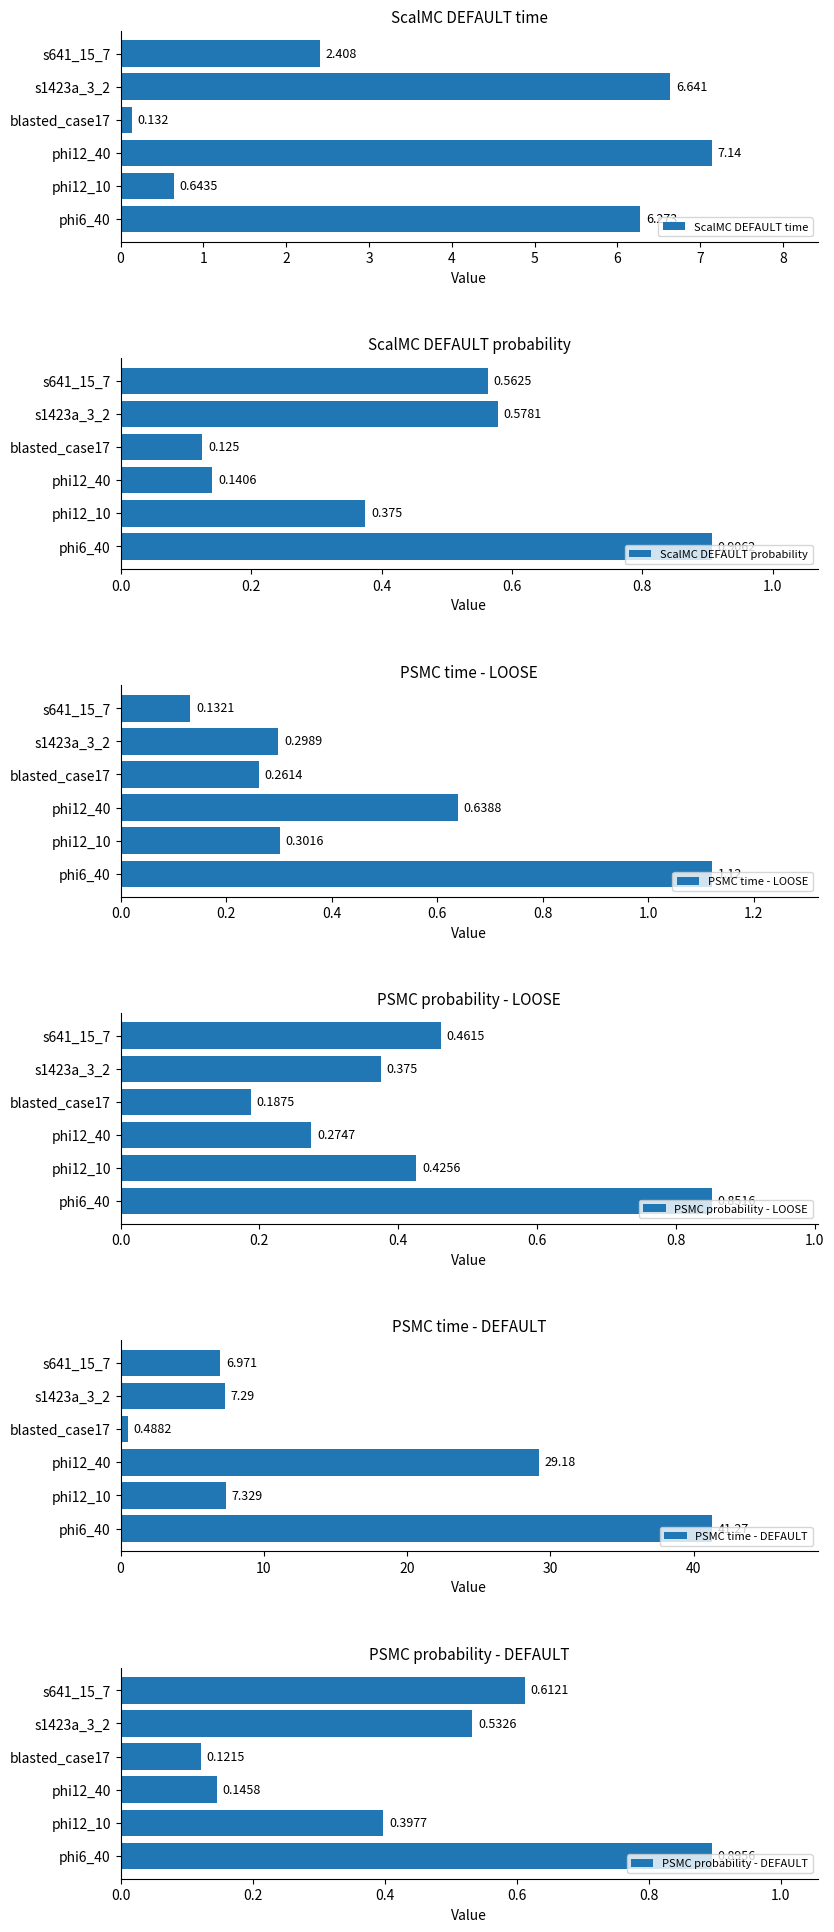

How many data points in ScalMC DEFAULT time are above 6?

3